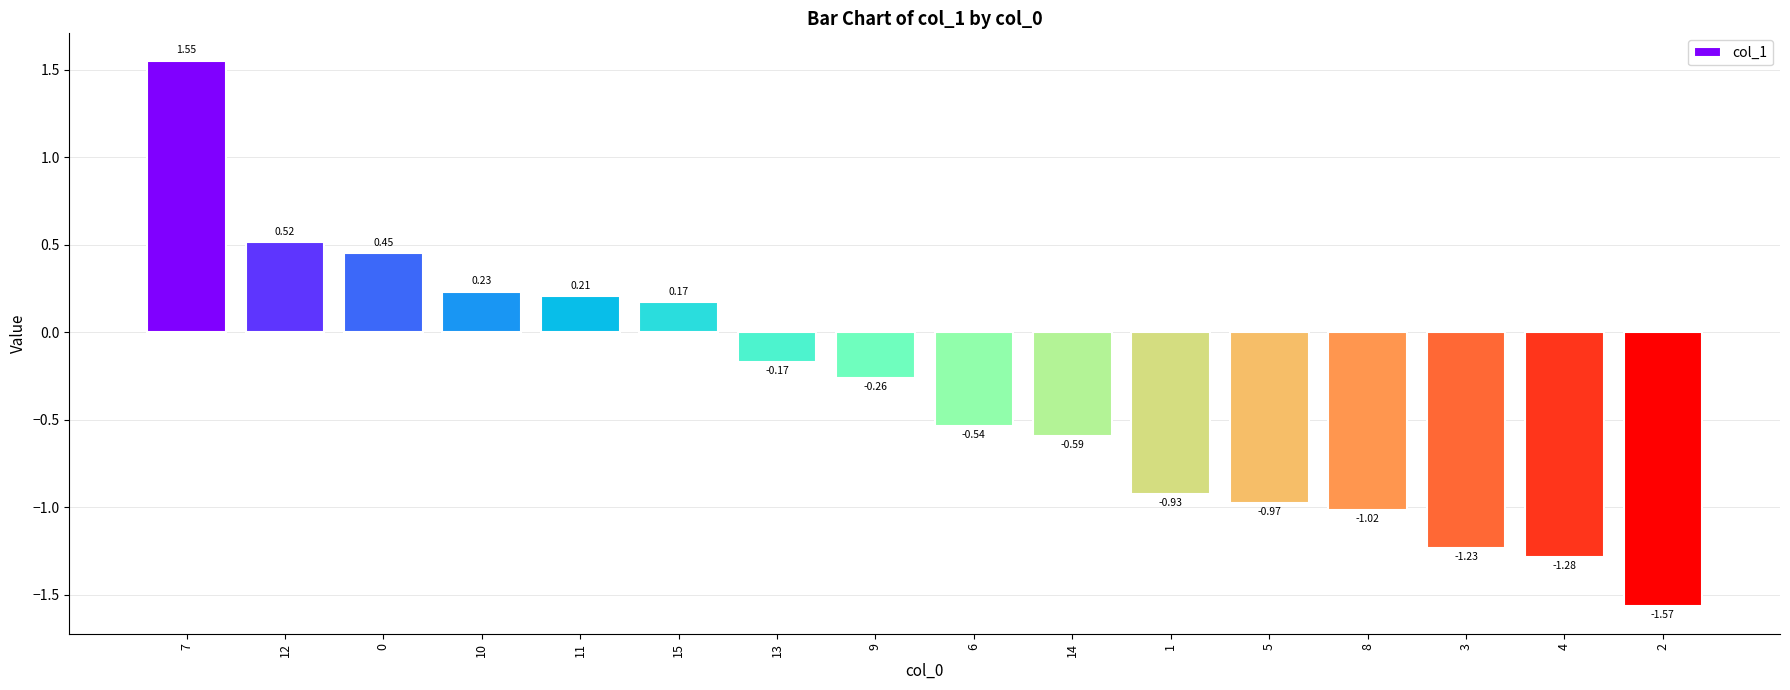

What is the difference between the second highest and second lowest values?

1.8